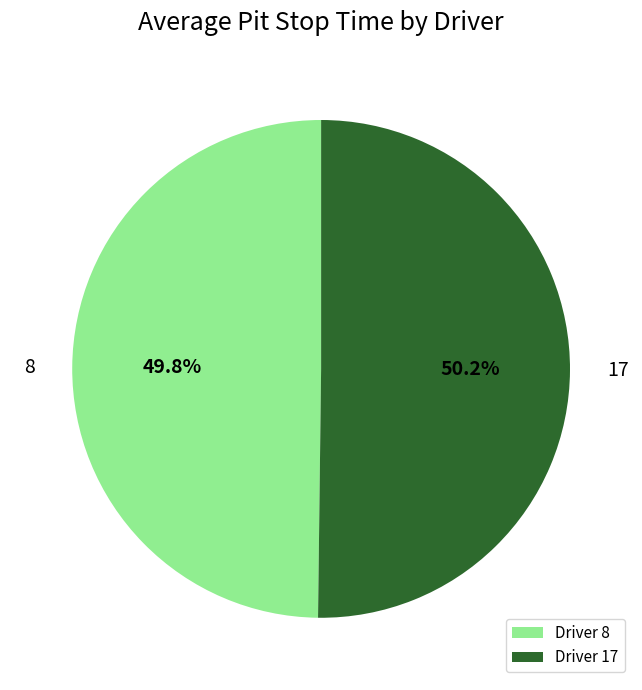

Is there a majority slice in this chart?

Yes